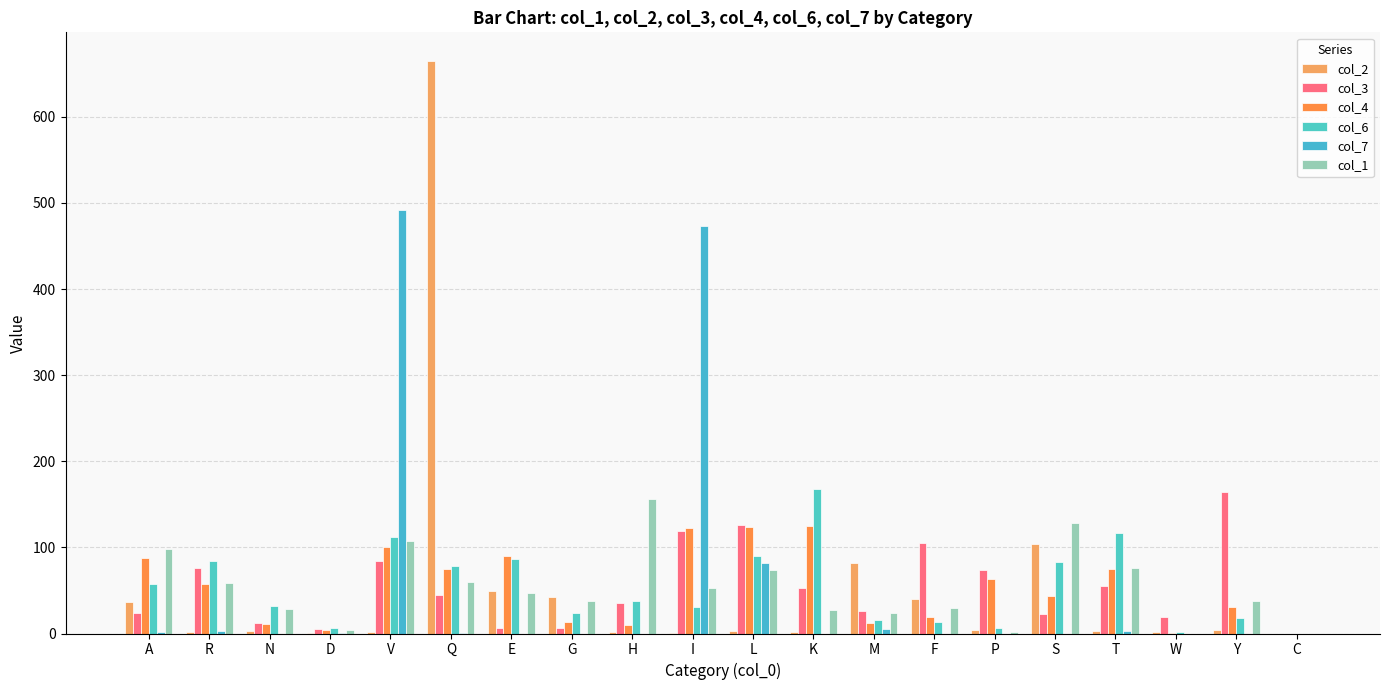

What is the difference between the maximum and second lowest values in the col_3 series?

158.9